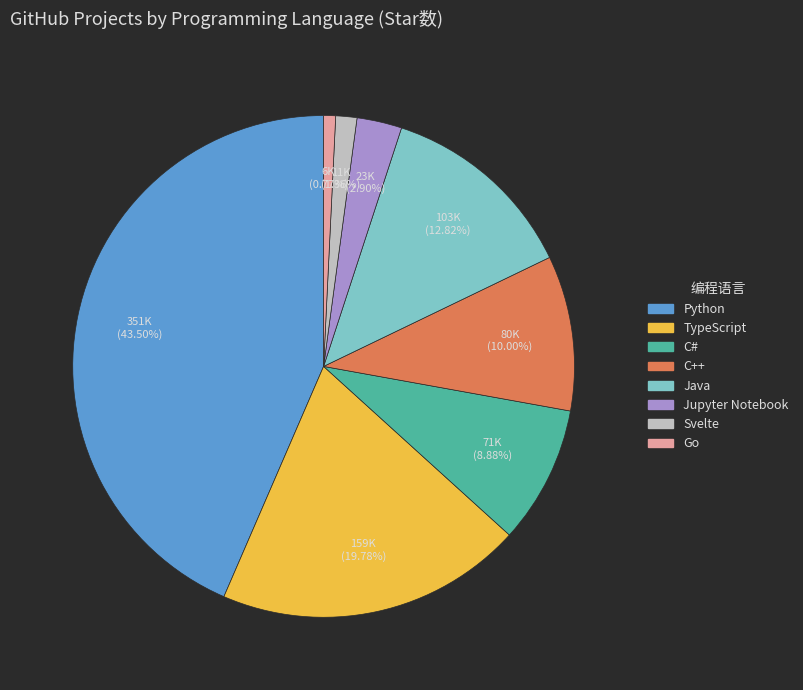

Which slice is the largest?

Python